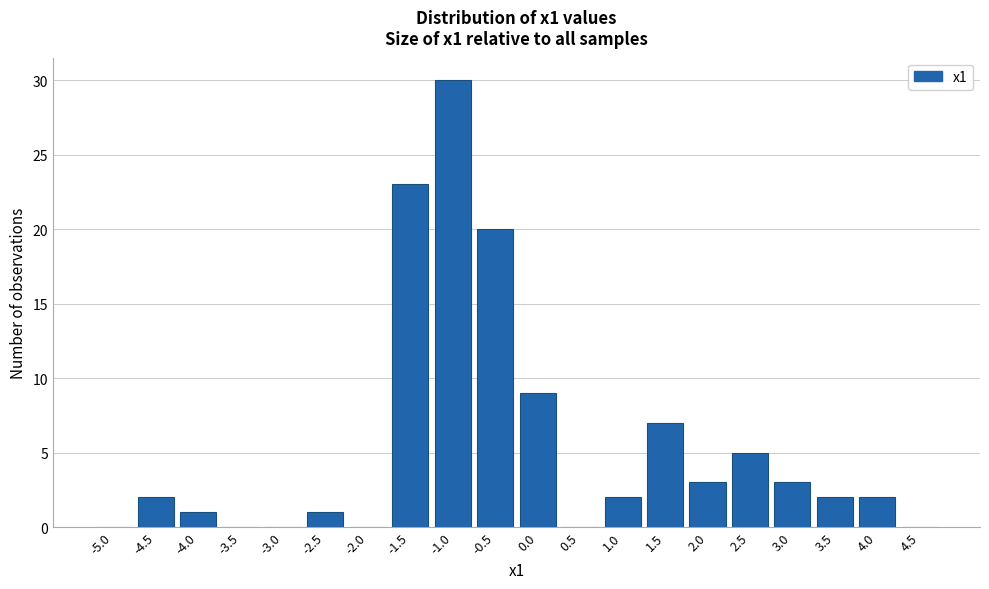

Reading left to right, extract all data points from this chart.

-5.0=0	-4.5=2	-4.0=1	-3.5=0	-3.0=0	-2.5=1	-2.0=0	-1.5=23	-1.0=30	-0.5=20	0.0=9	0.5=0	1.0=2	1.5=7	2.0=3	2.5=5	3.0=3	3.5=2	4.0=2	4.5=0